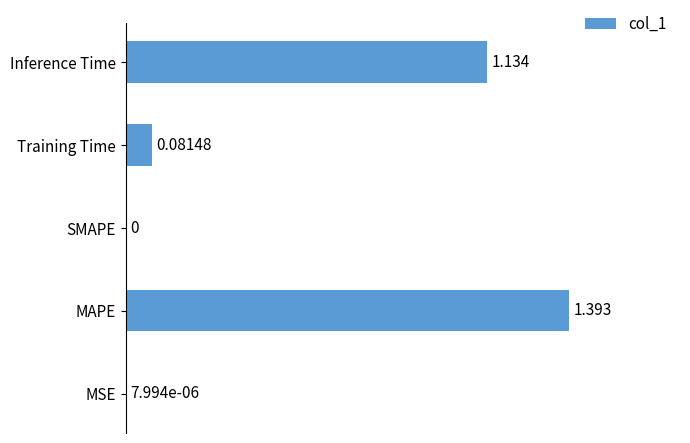

Where is the data nearest to the value 0?

SMAPE